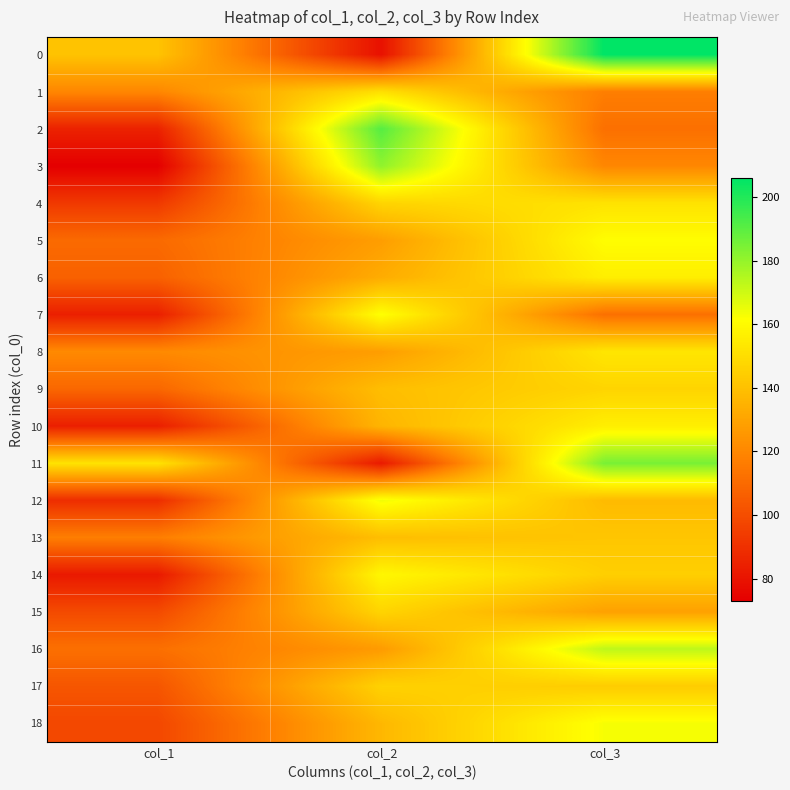

At how many categories does at least one series exceed 112?

3